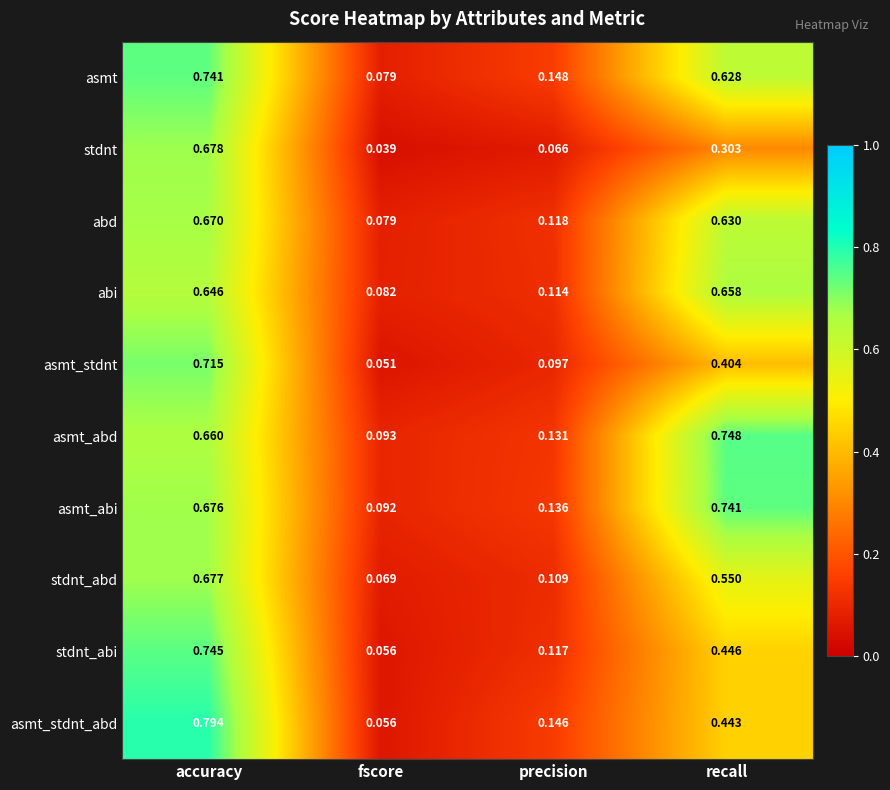

Which series changed the most between fscore and precision?

asmt_stdnt_abd